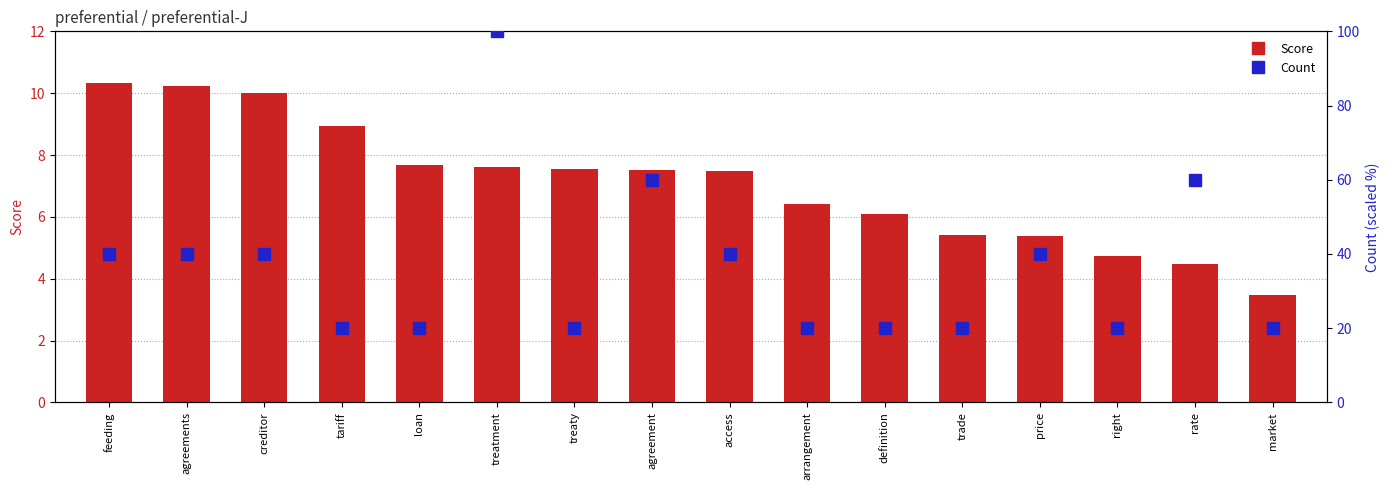

Which category has the lowest value in the Count series?

tariff